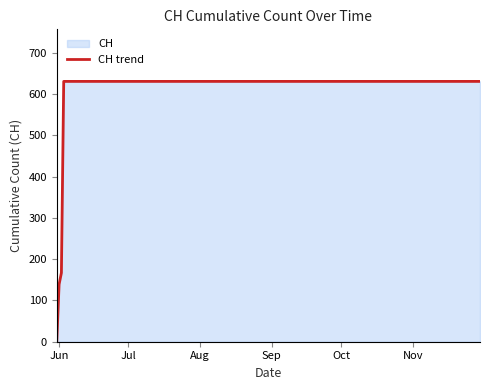

What is the maximum value shown in the chart?

631